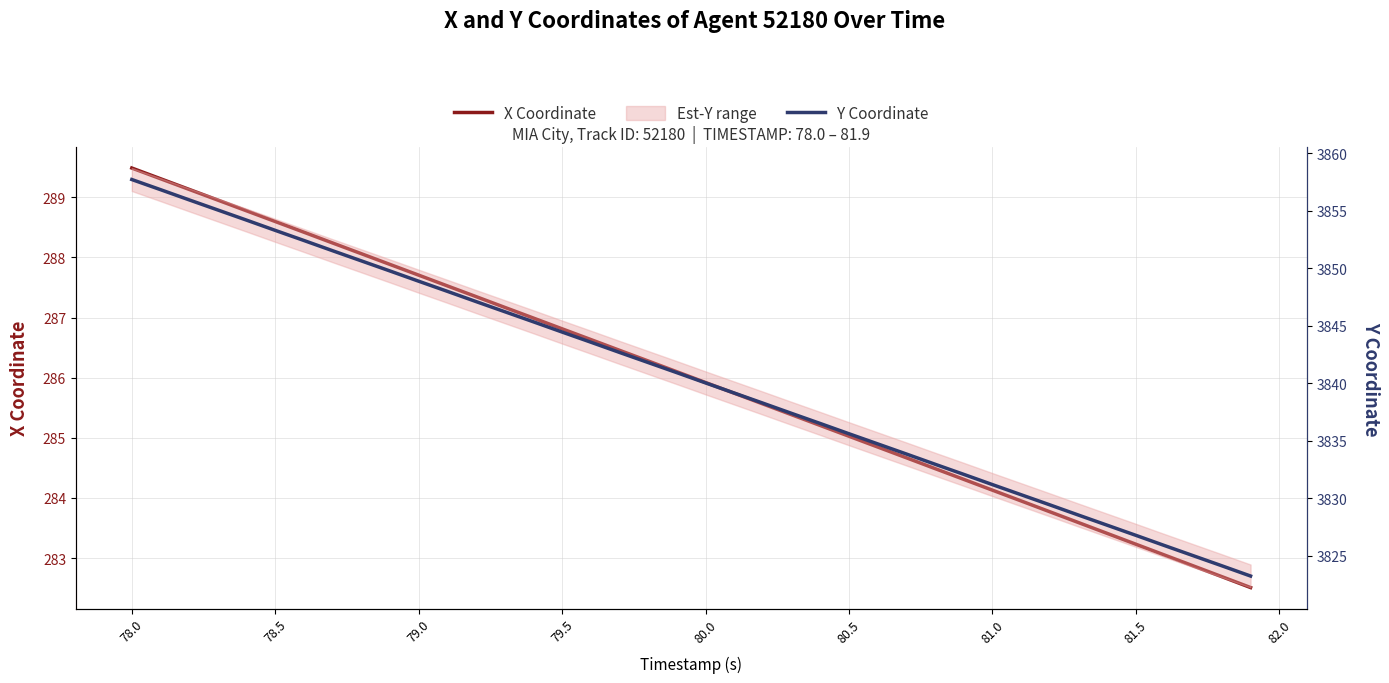

What position from the right is 78.5?

38